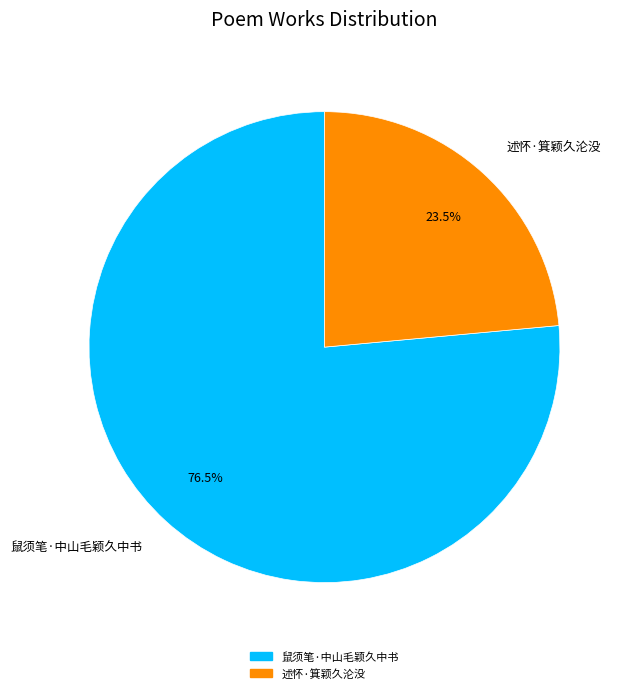

Approximately how many times larger is the value at 述怀·箕颖久沦没 compared to 鼠须笔·中山毛颖久中书?

0.3